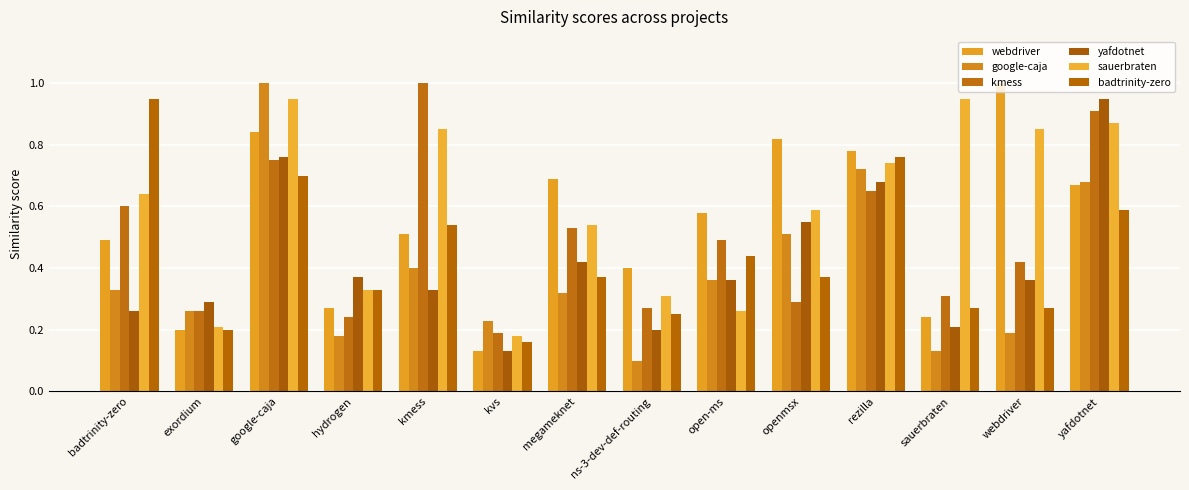

What is the difference between the badtrinity-zero values at kmess and hydrogen?

0.2